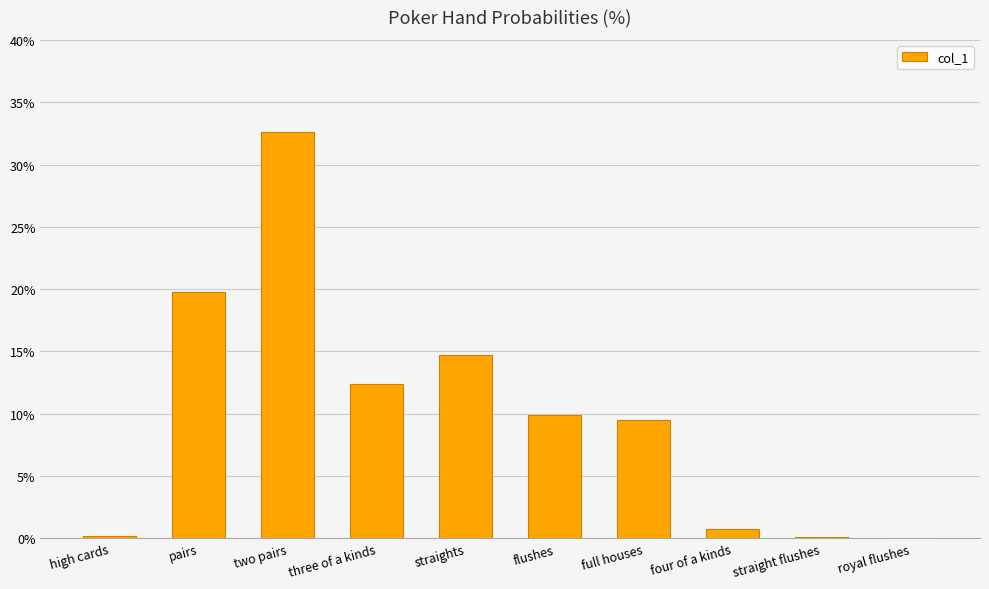

What is the change in value from three of a kinds to royal flushes?

-12.4